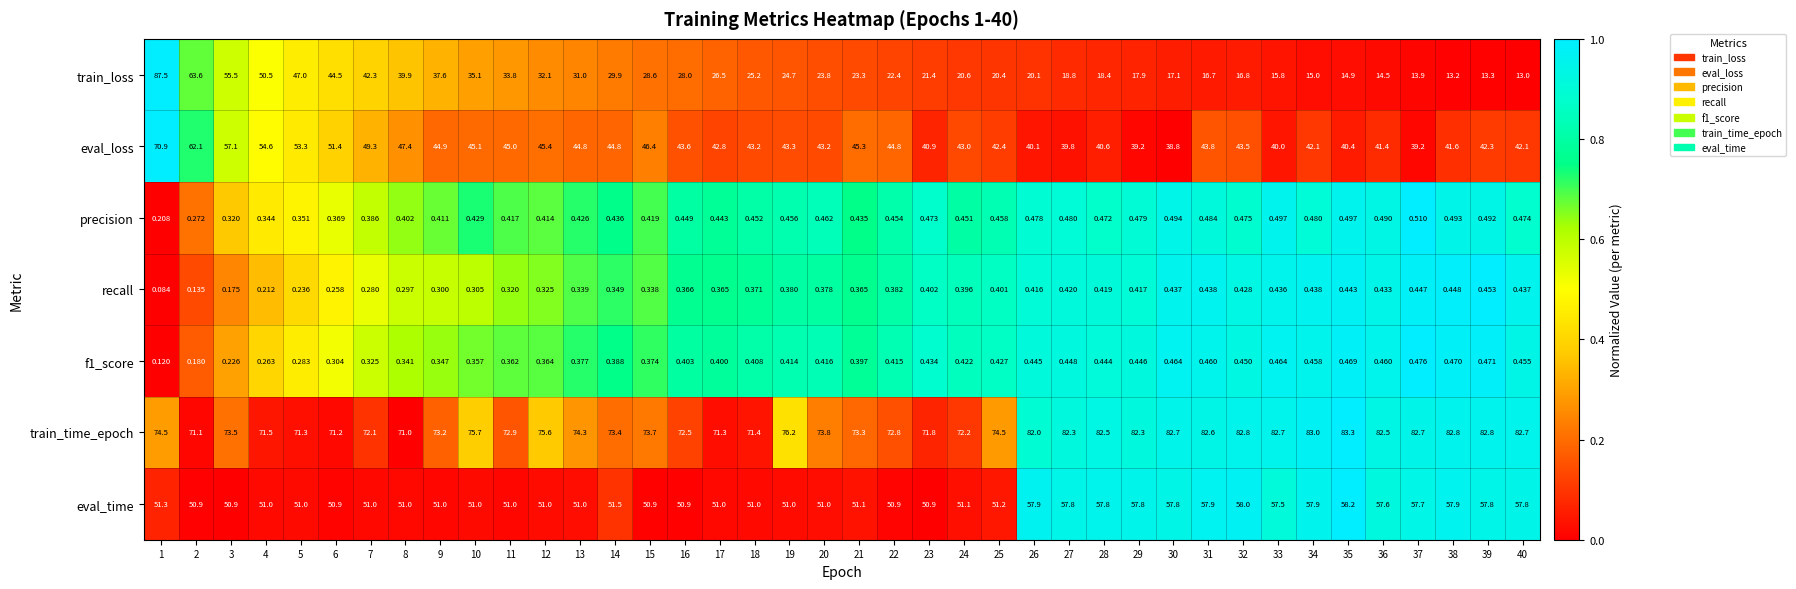

Rank the series by their maximum value, from highest to lowest.

train_loss, train_time_epoch, eval_loss, eval_time, precision, f1_score, recall